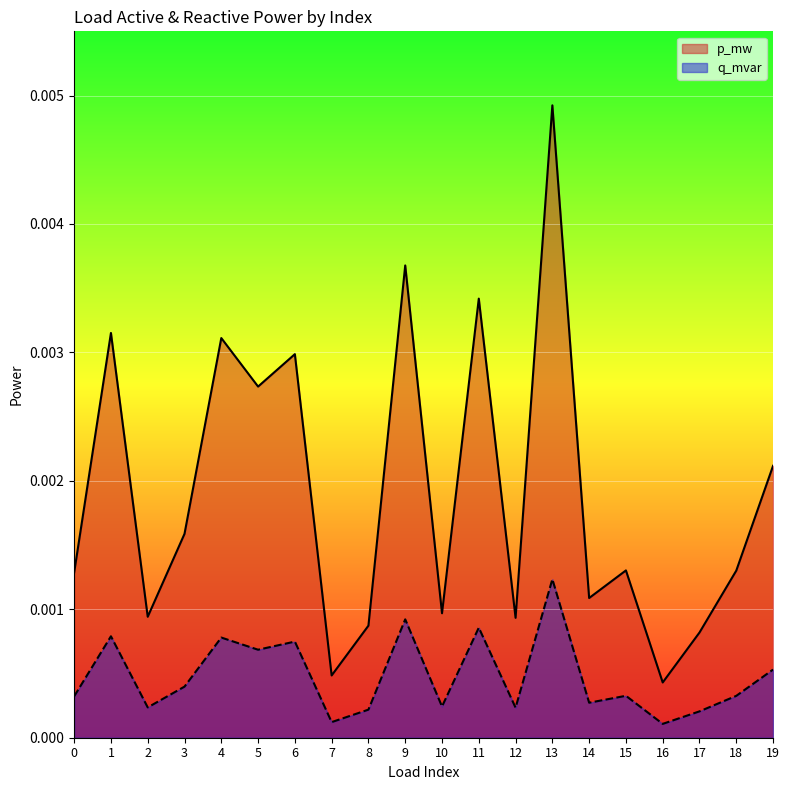

Which series has the widest spread of values?

p_mw